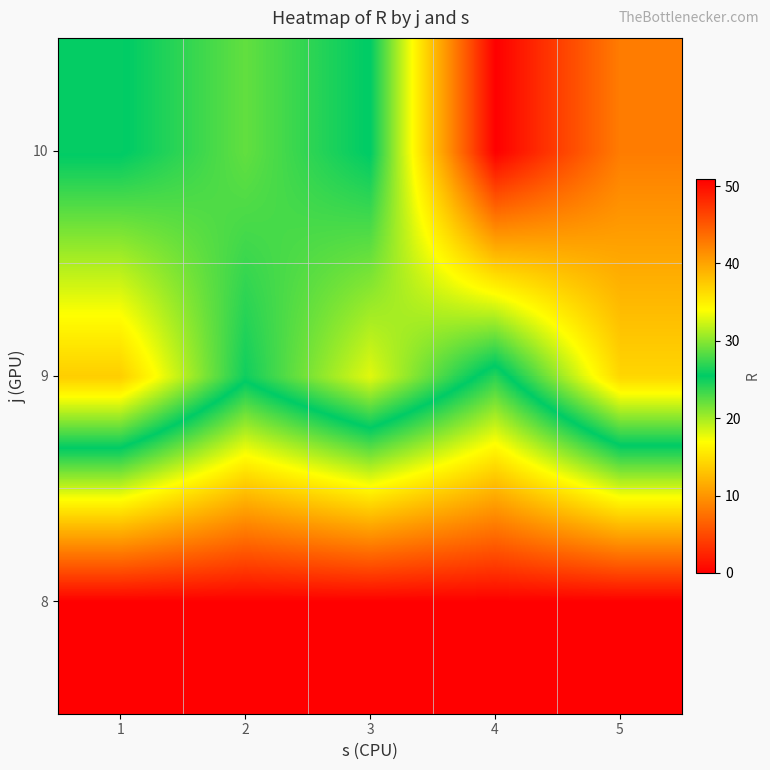

At 1, list the series in order from largest to smallest.

9, 10, 8